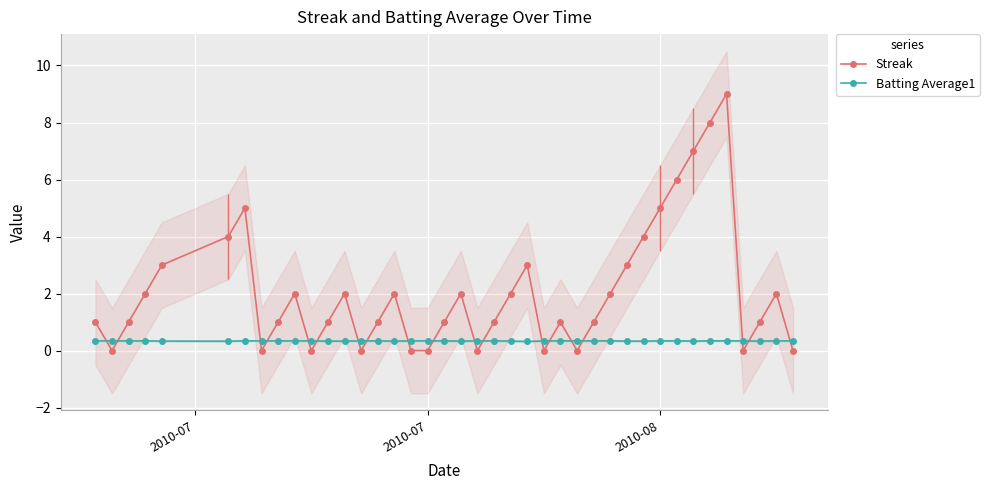

True or false: Batting Average1 has more than 1 points higher than both neighbors.

False